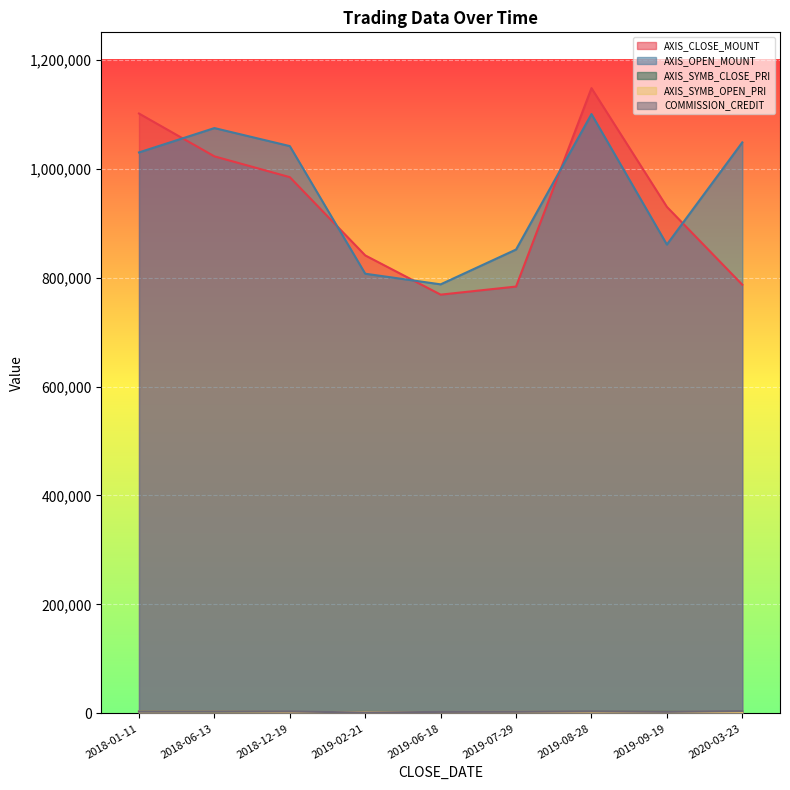

What is the label of the 1st point from the left?

2018-01-11